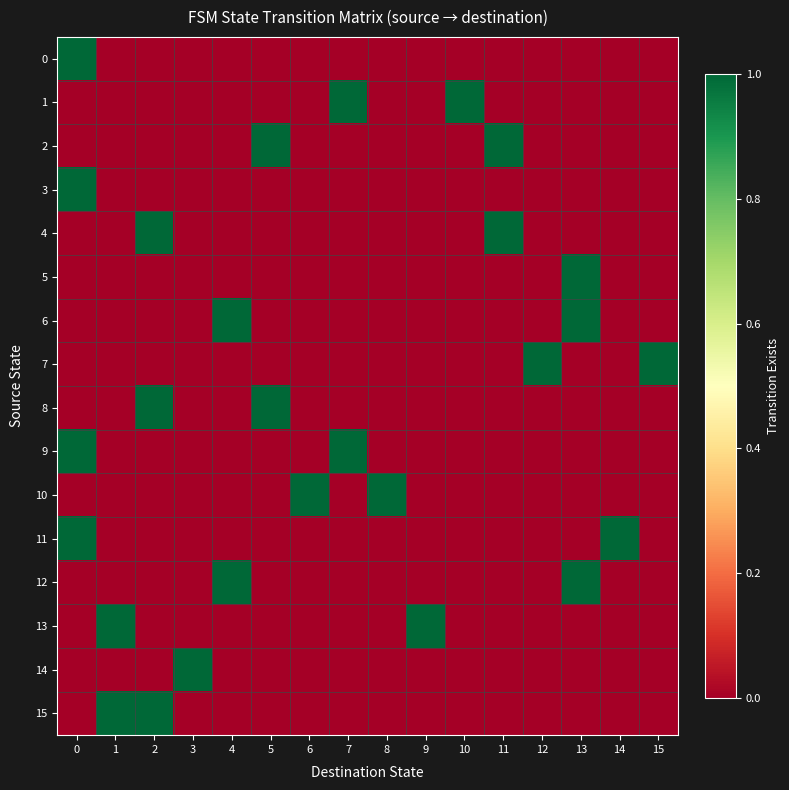

Reading left to right, extract all data points from this chart.

0: 0=1	1=0	2=0	3=0	4=0	5=0	6=0	7=0	8=0	9=0	10=0	11=0	12=0	13=0	14=0	15=0
1: 0=0	1=0	2=0	3=0	4=0	5=0	6=0	7=1	8=0	9=0	10=1	11=0	12=0	13=0	14=0	15=0
2: 0=0	1=0	2=0	3=0	4=0	5=1	6=0	7=0	8=0	9=0	10=0	11=1	12=0	13=0	14=0	15=0
3: 0=1	1=0	2=0	3=0	4=0	5=0	6=0	7=0	8=0	9=0	10=0	11=0	12=0	13=0	14=0	15=0
4: 0=0	1=0	2=1	3=0	4=0	5=0	6=0	7=0	8=0	9=0	10=0	11=1	12=0	13=0	14=0	15=0
5: 0=0	1=0	2=0	3=0	4=0	5=0	6=0	7=0	8=0	9=0	10=0	11=0	12=0	13=1	14=0	15=0
6: 0=0	1=0	2=0	3=0	4=1	5=0	6=0	7=0	8=0	9=0	10=0	11=0	12=0	13=1	14=0	15=0
7: 0=0	1=0	2=0	3=0	4=0	5=0	6=0	7=0	8=0	9=0	10=0	11=0	12=1	13=0	14=0	15=1
8: 0=0	1=0	2=1	3=0	4=0	5=1	6=0	7=0	8=0	9=0	10=0	11=0	12=0	13=0	14=0	15=0
9: 0=1	1=0	2=0	3=0	4=0	5=0	6=0	7=1	8=0	9=0	10=0	11=0	12=0	13=0	14=0	15=0
10: 0=0	1=0	2=0	3=0	4=0	5=0	6=1	7=0	8=1	9=0	10=0	11=0	12=0	13=0	14=0	15=0
11: 0=1	1=0	2=0	3=0	4=0	5=0	6=0	7=0	8=0	9=0	10=0	11=0	12=0	13=0	14=1	15=0
12: 0=0	1=0	2=0	3=0	4=1	5=0	6=0	7=0	8=0	9=0	10=0	11=0	12=0	13=1	14=0	15=0
13: 0=0	1=1	2=0	3=0	4=0	5=0	6=0	7=0	8=0	9=1	10=0	11=0	12=0	13=0	14=0	15=0
14: 0=0	1=0	2=0	3=1	4=0	5=0	6=0	7=0	8=0	9=0	10=0	11=0	12=0	13=0	14=0	15=0
15: 0=0	1=1	2=1	3=0	4=0	5=0	6=0	7=0	8=0	9=0	10=0	11=0	12=0	13=0	14=0	15=0